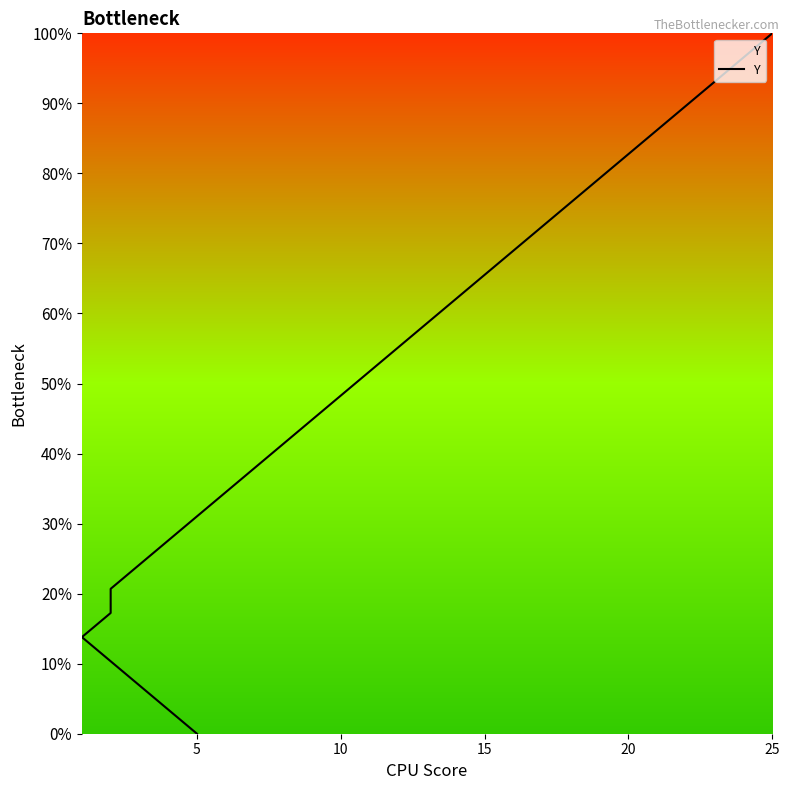

At which label is the value closest to 14?

10